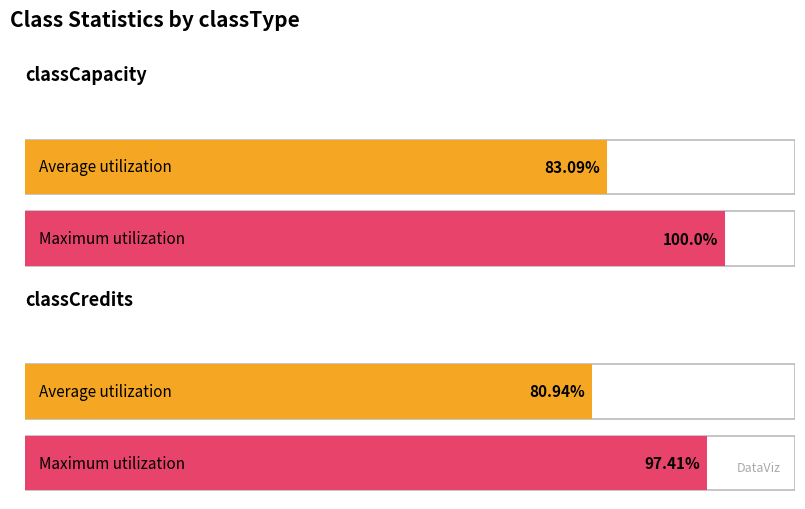

Does the chart contain any negative values?

No